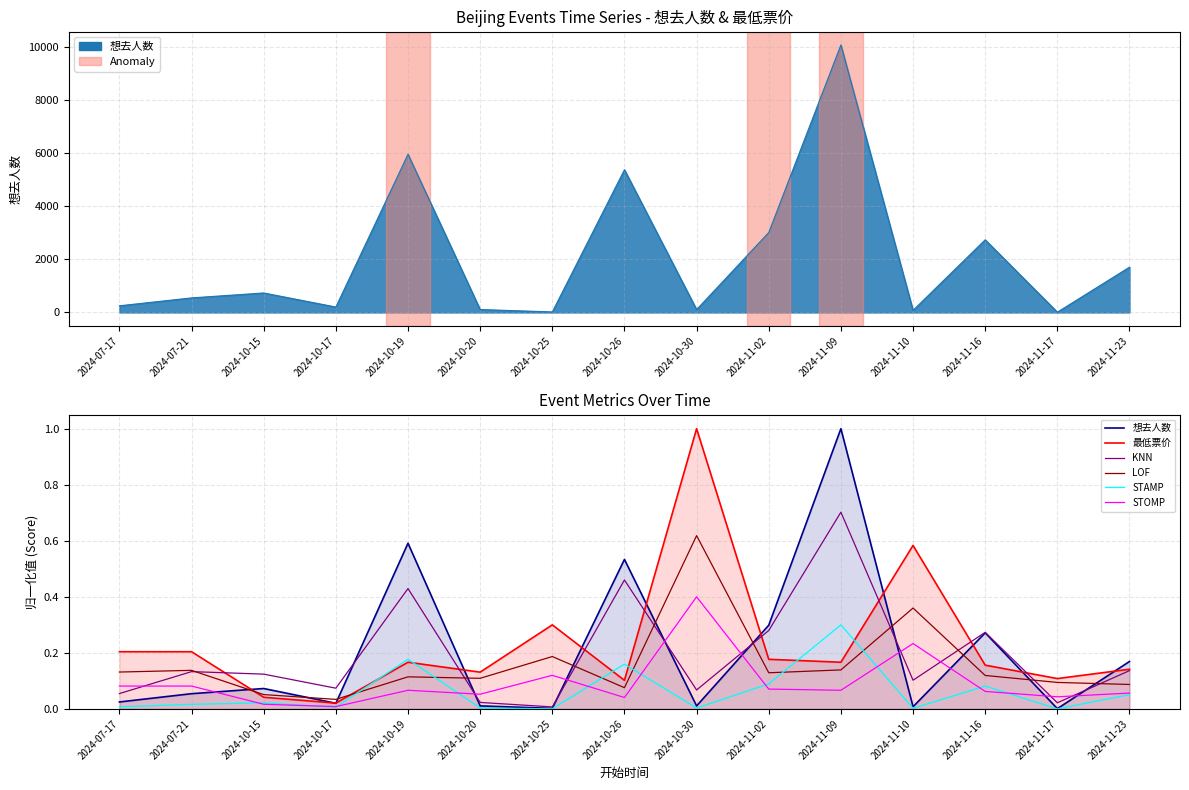

After their last crossing, which series has the higher values: 想去人数 or STOMP?

想去人数